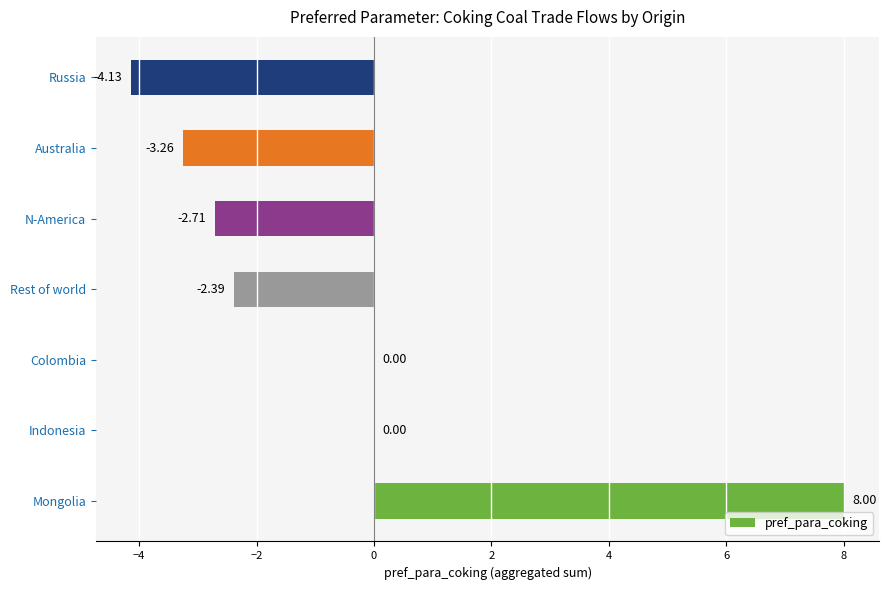

What is the sum of the values at Mongolia and Indonesia?

8.0